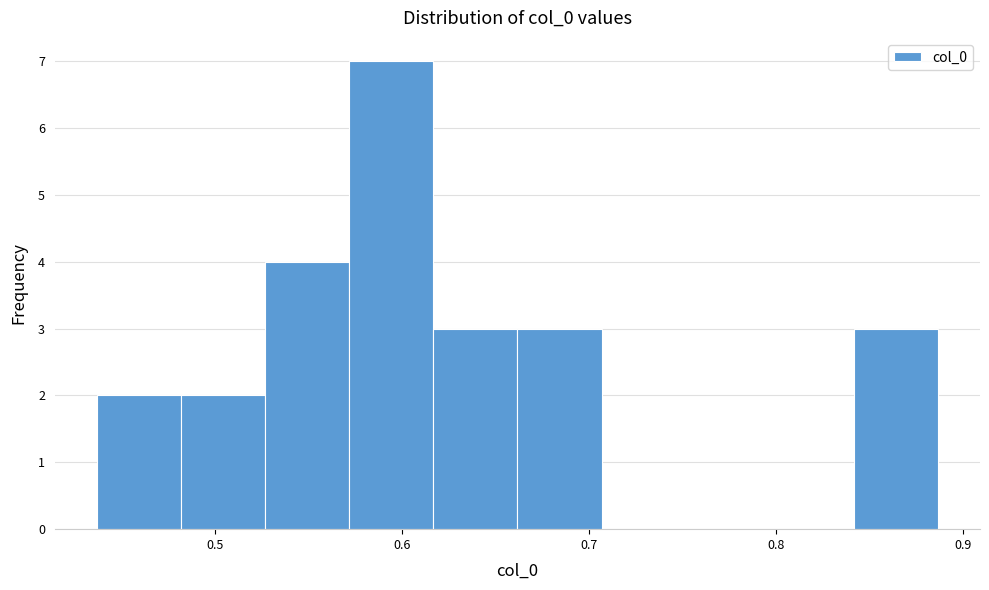

Over which range of the x-axis is the bar tallest?

0.57 to 0.62